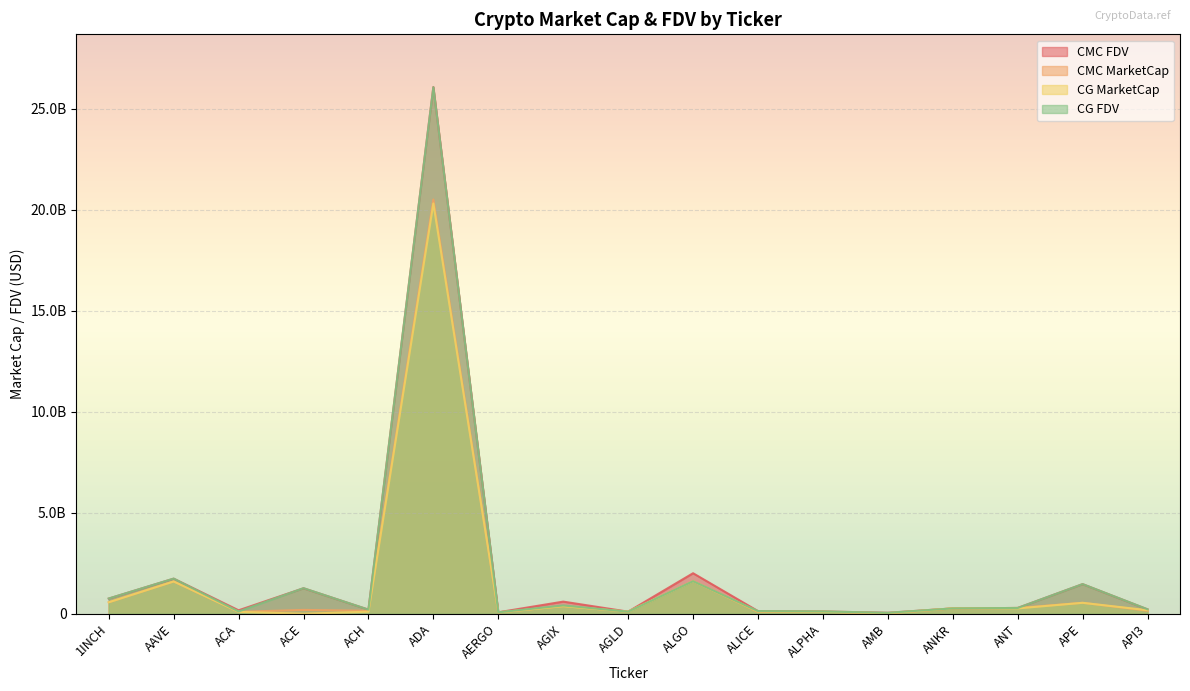

True or false: CG_MarketCap has more than 0 interior local peaks.

True